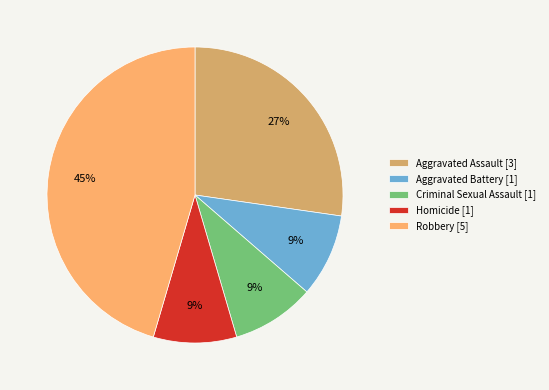

Count the number of slices in the pie.

5